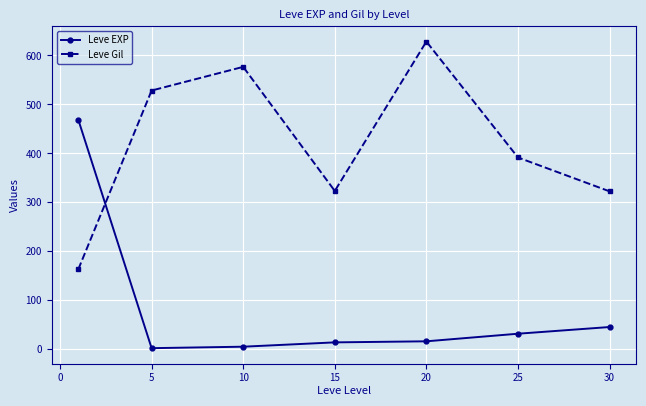

How many data points in Leve Gil are less than 391?

3